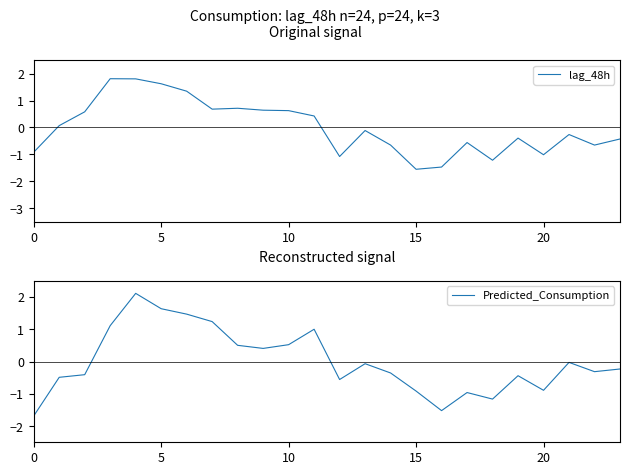

Which has a higher value, 7 or 8?

8